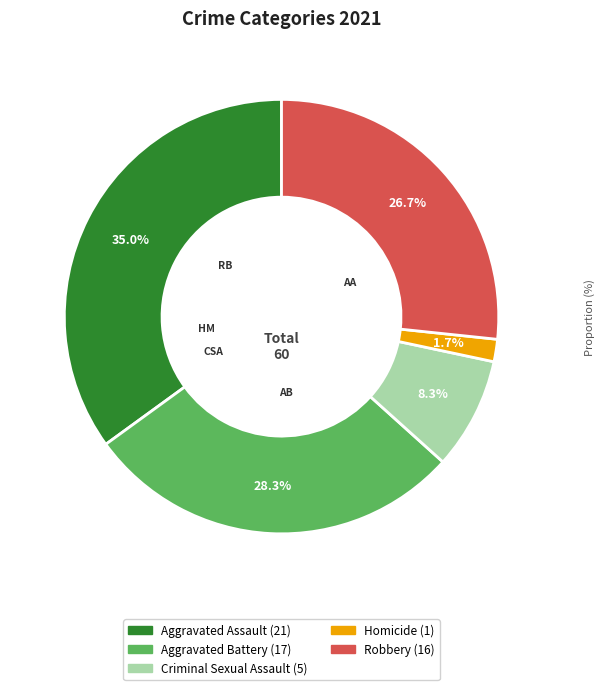

Approximately how many times larger is the value at Criminal Sexual Assault compared to Aggravated Assault?

0.2